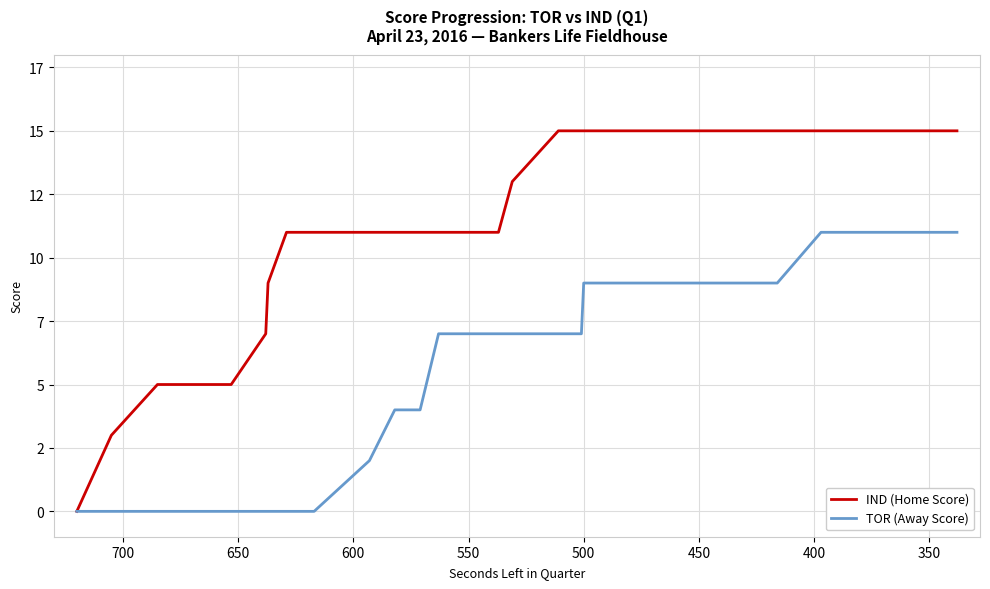

What is the maximum value for TOR (Away Score)?

11